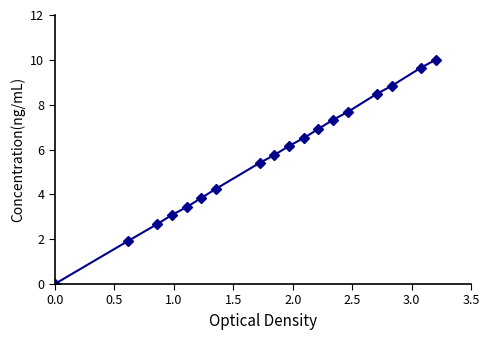

What is the greatest value displayed?

10.0